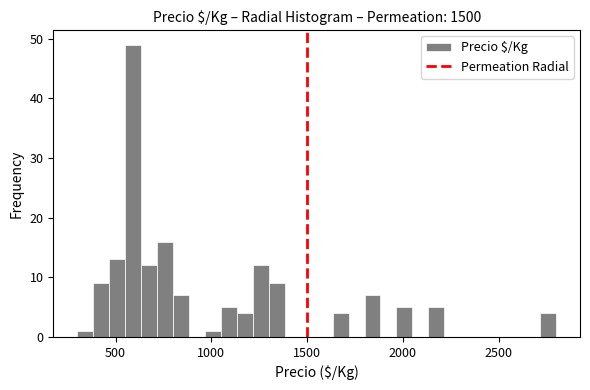

Around what value on the x-axis is the tallest bar? Give the approximate position of its centre, as read against the axis.

600